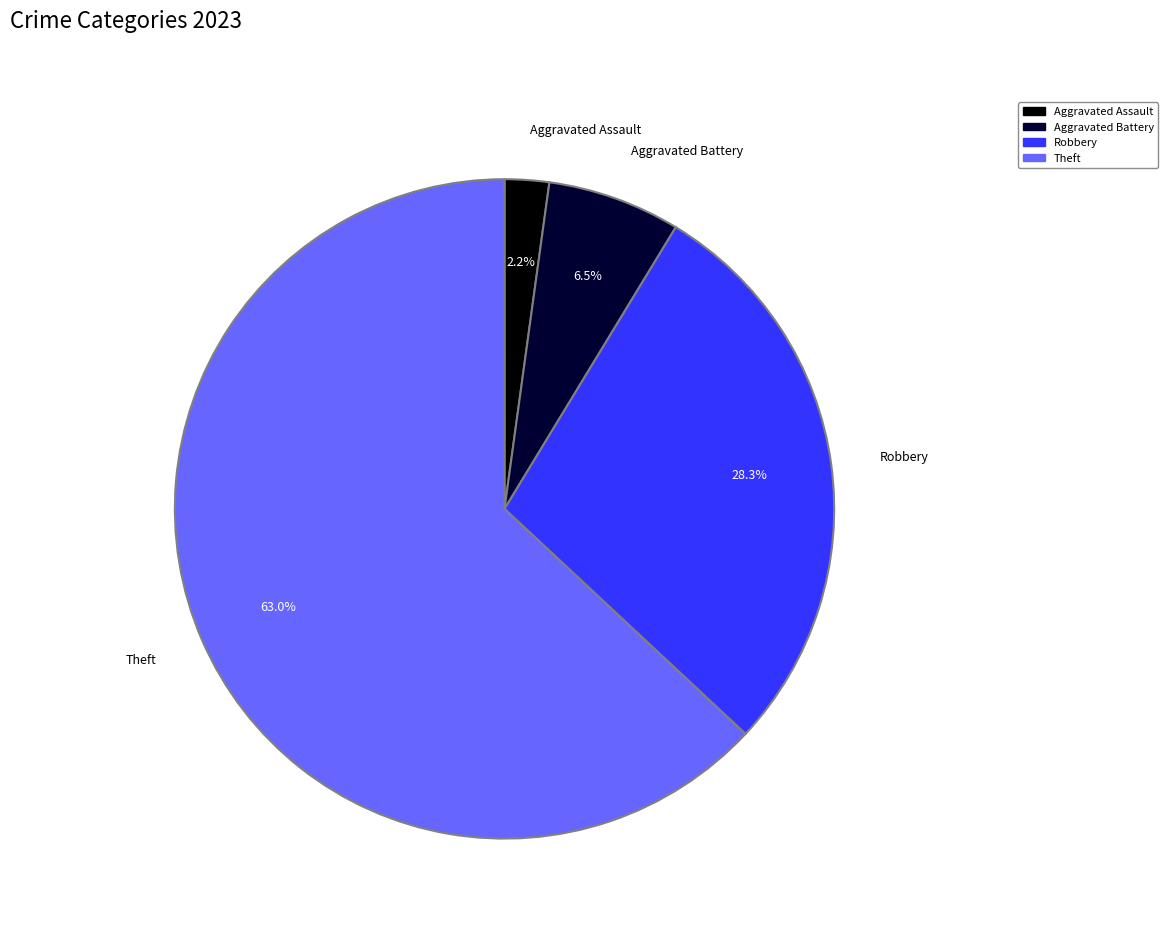

Does any single category account for the majority?

Yes